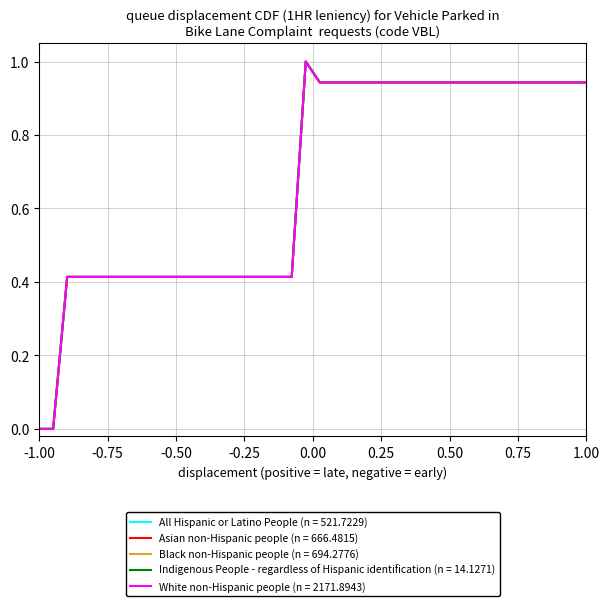

Is this an area chart (filled region under the line)?

No